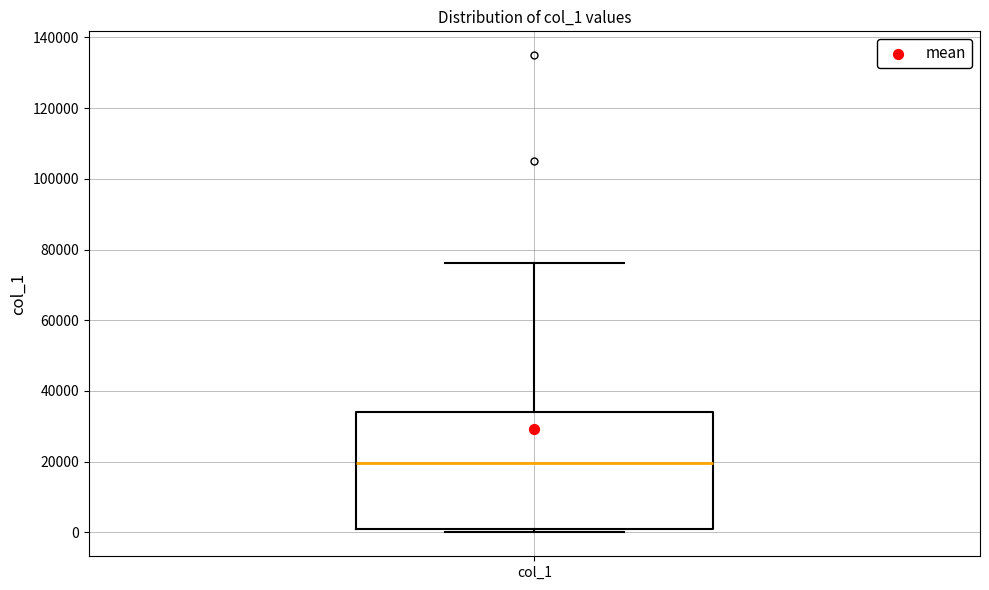

Transcribe this box plot: give where the median line is, the range the box spans, and where the two whiskers end, as read against the y-axis. The values are not printed on the chart, so give them approximately, as read against the axis.

median 20000, box 0 to 34000, whiskers 0 (just below the box's lower edge) to 76000